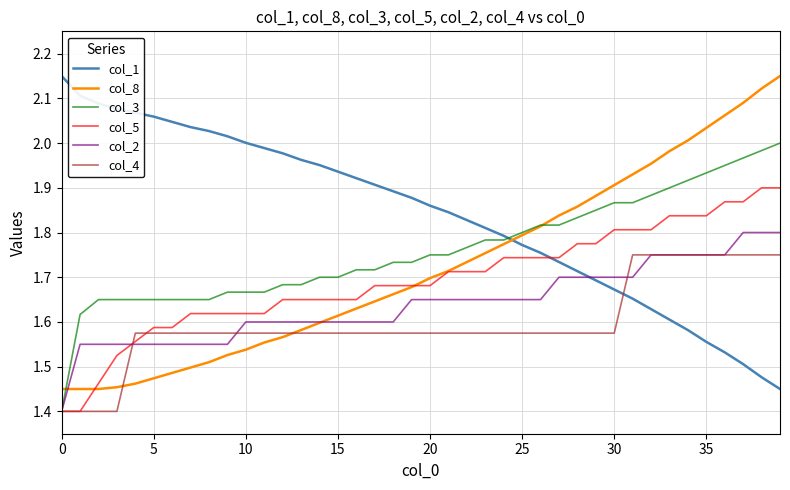

True or false: col_1 and col_5 cross at least once.

True